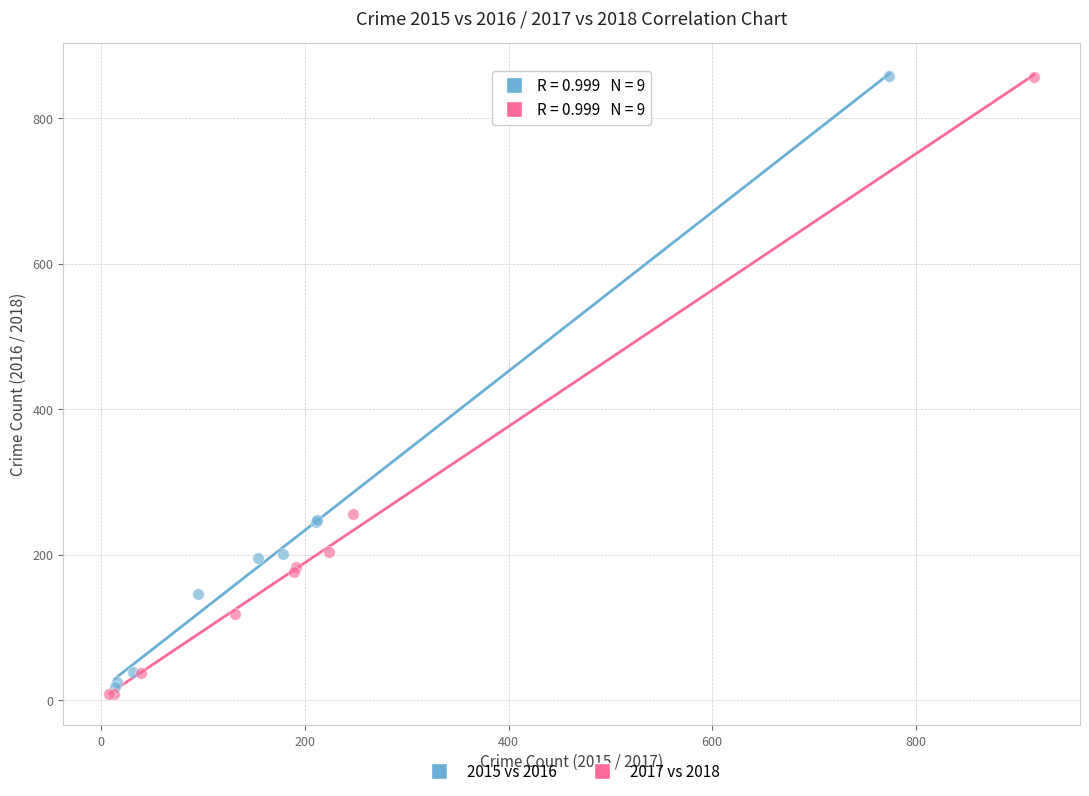

Which series has the largest Y range (max minus min)?

2017 vs 2018